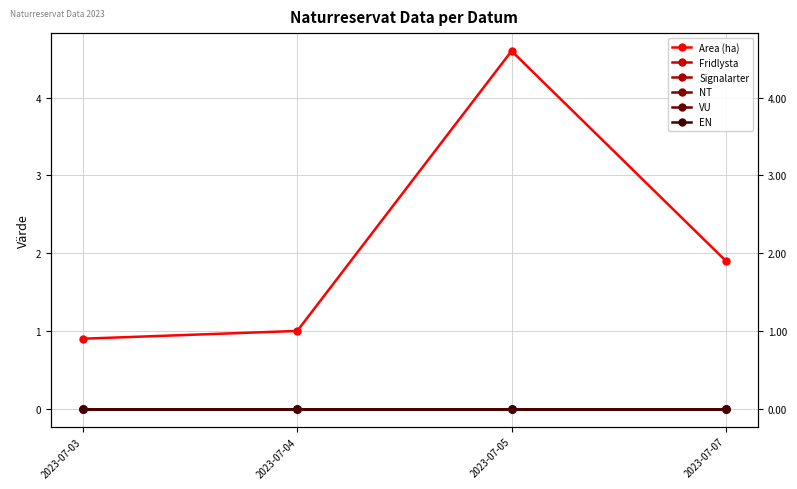

The value of EN at 2023-07-05 is 0.0. True or false?

True